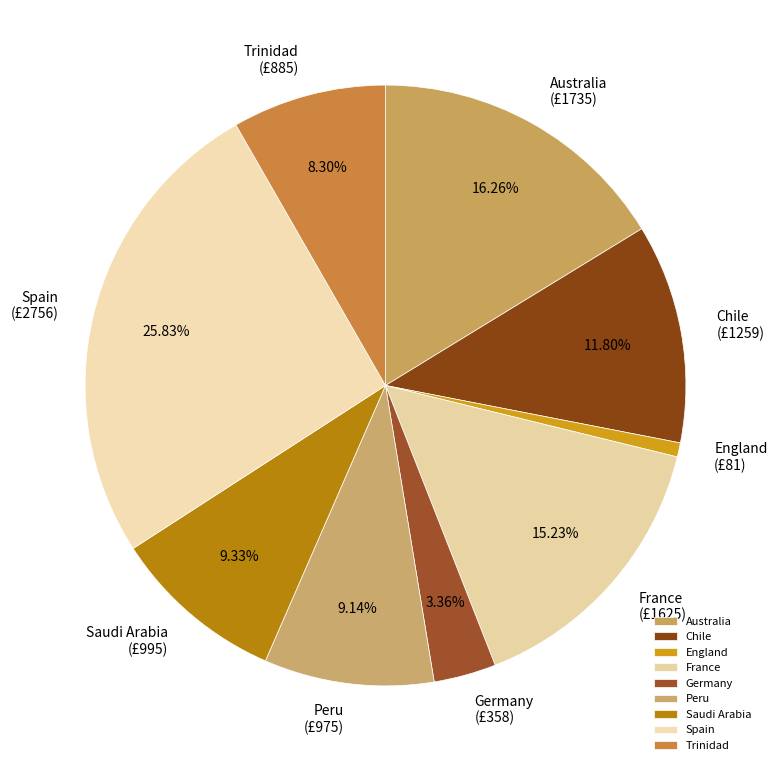

To the nearest percent, what portion does Australia represent?

16%